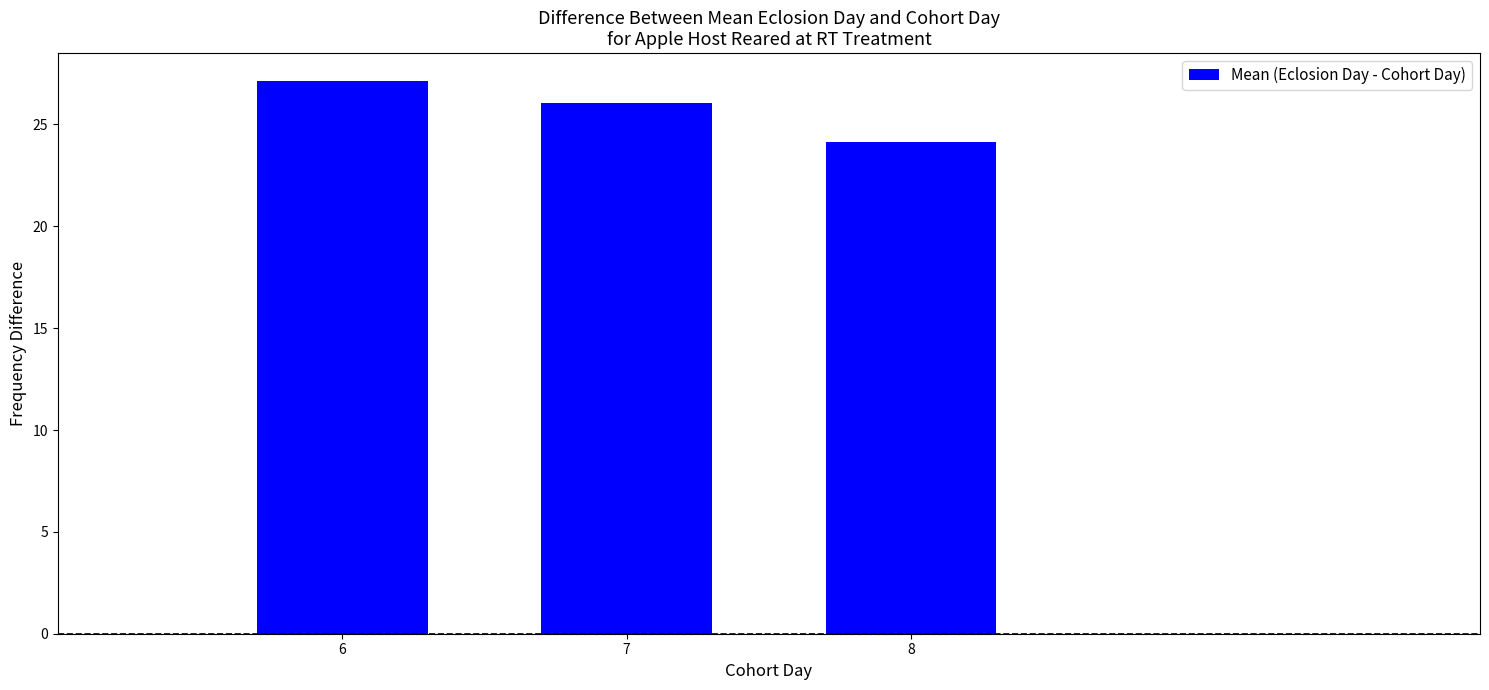

List the labels in order of value, largest first.

6, 7, 8